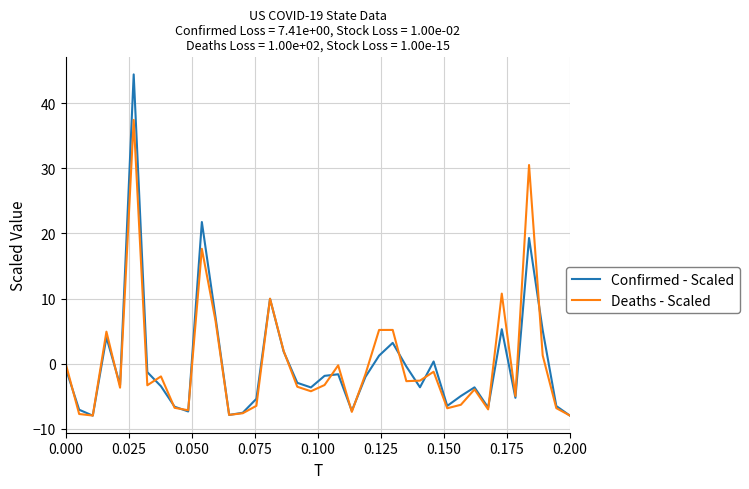

What is the smallest value displayed?

-8.0